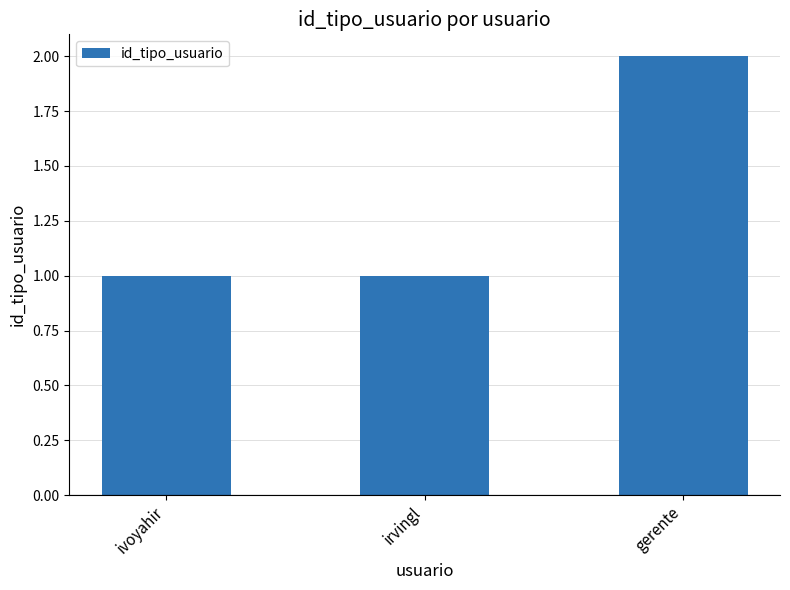

Reading left to right, extract all data points from this chart.

1	1	2